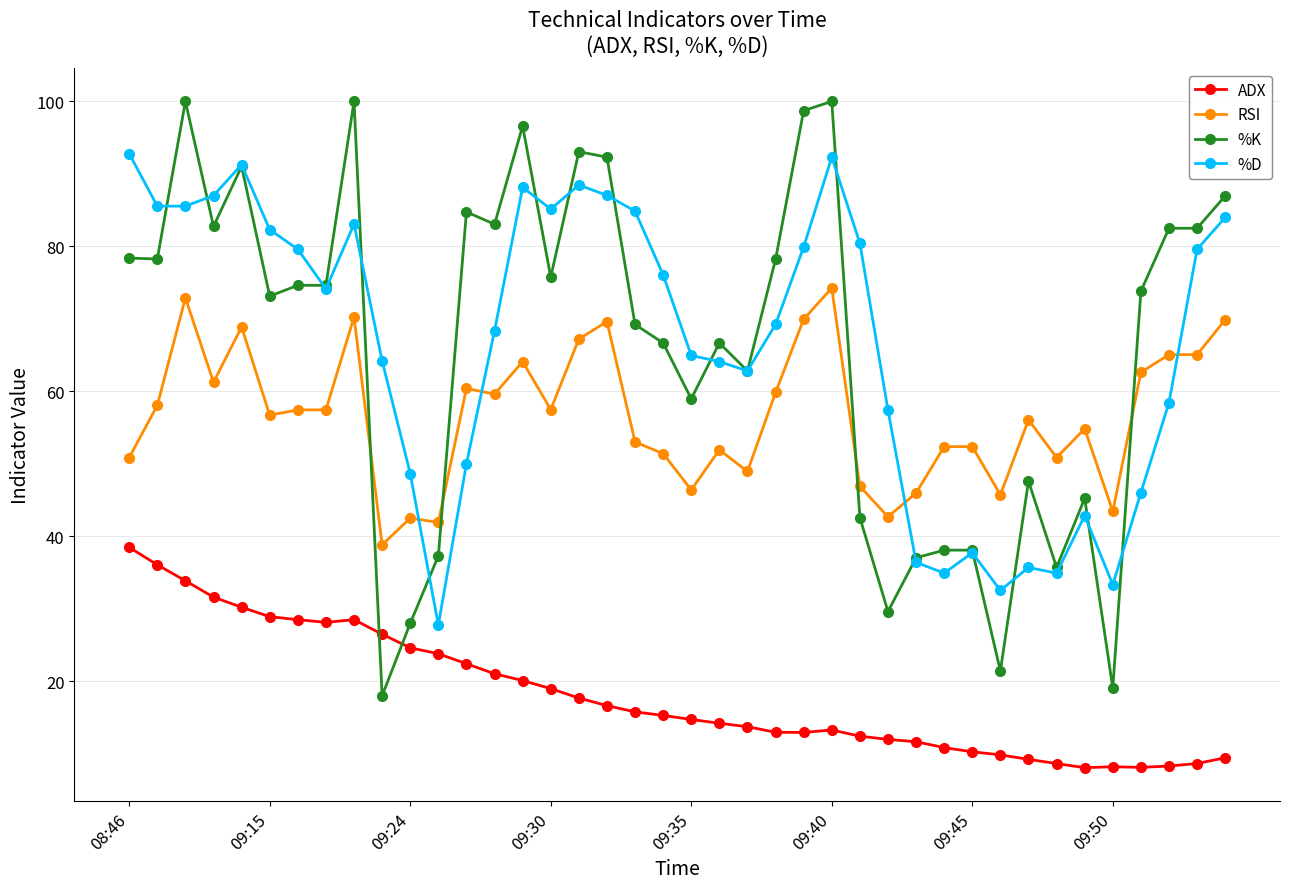

How many data points does each series have?

40